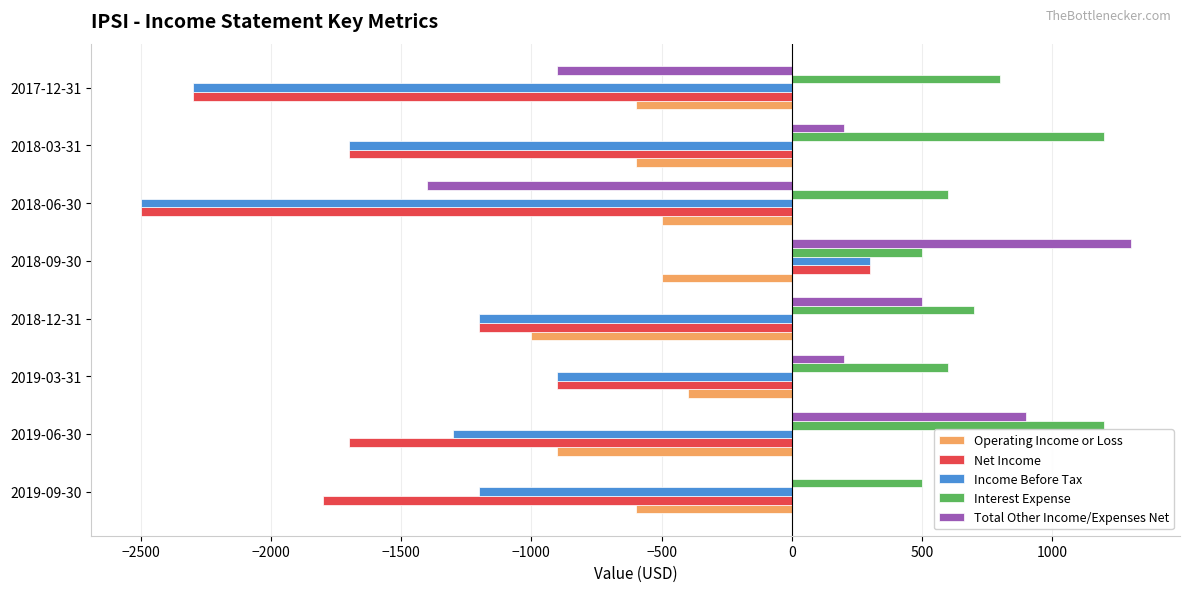

The value of Total Other Income/Expenses Net at 2019-06-30 is 317. True or false?

False